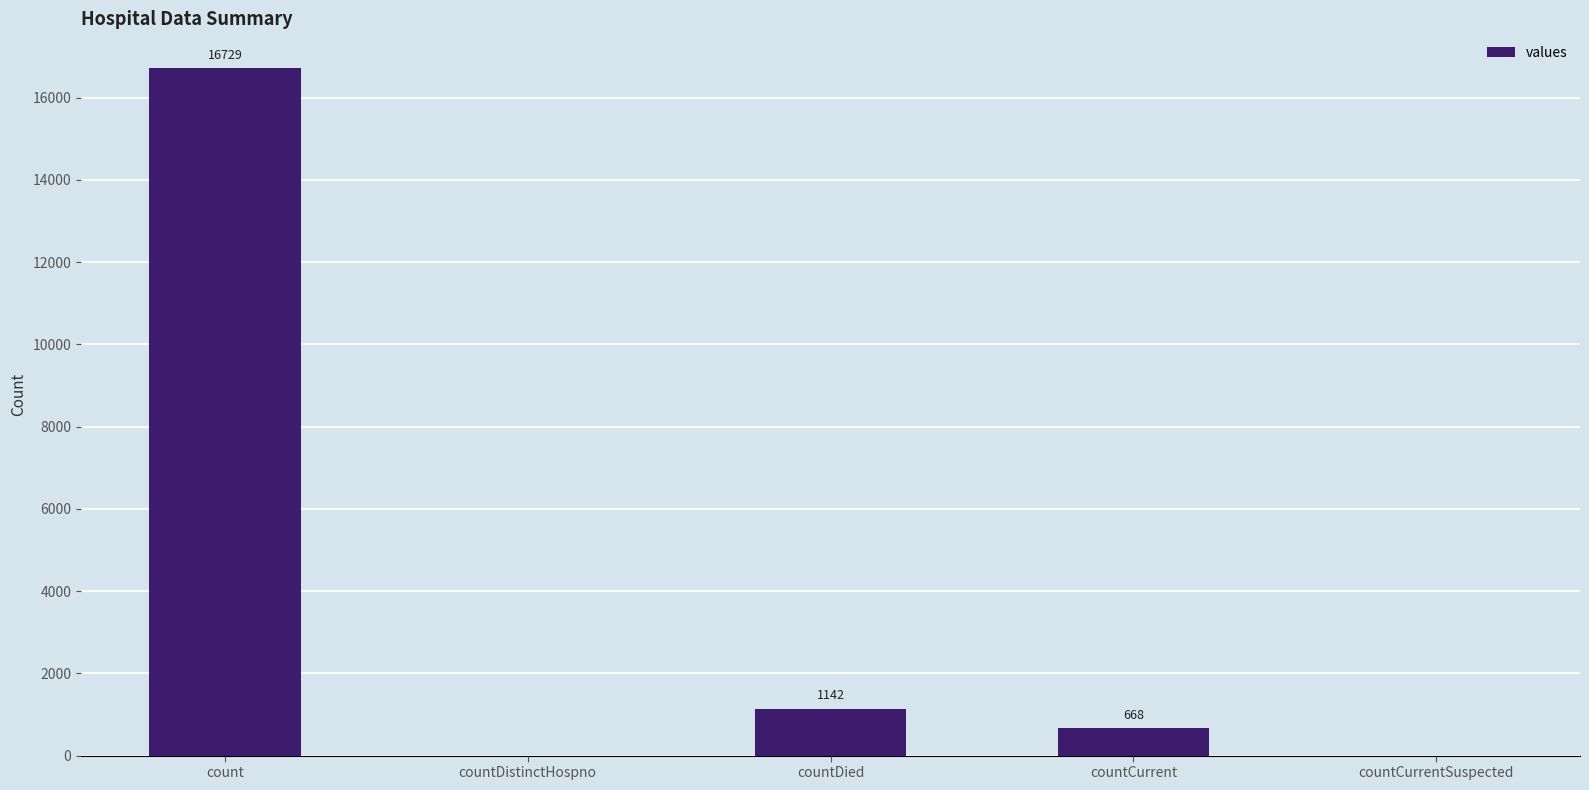

What is the maximum value shown in the chart?

16729